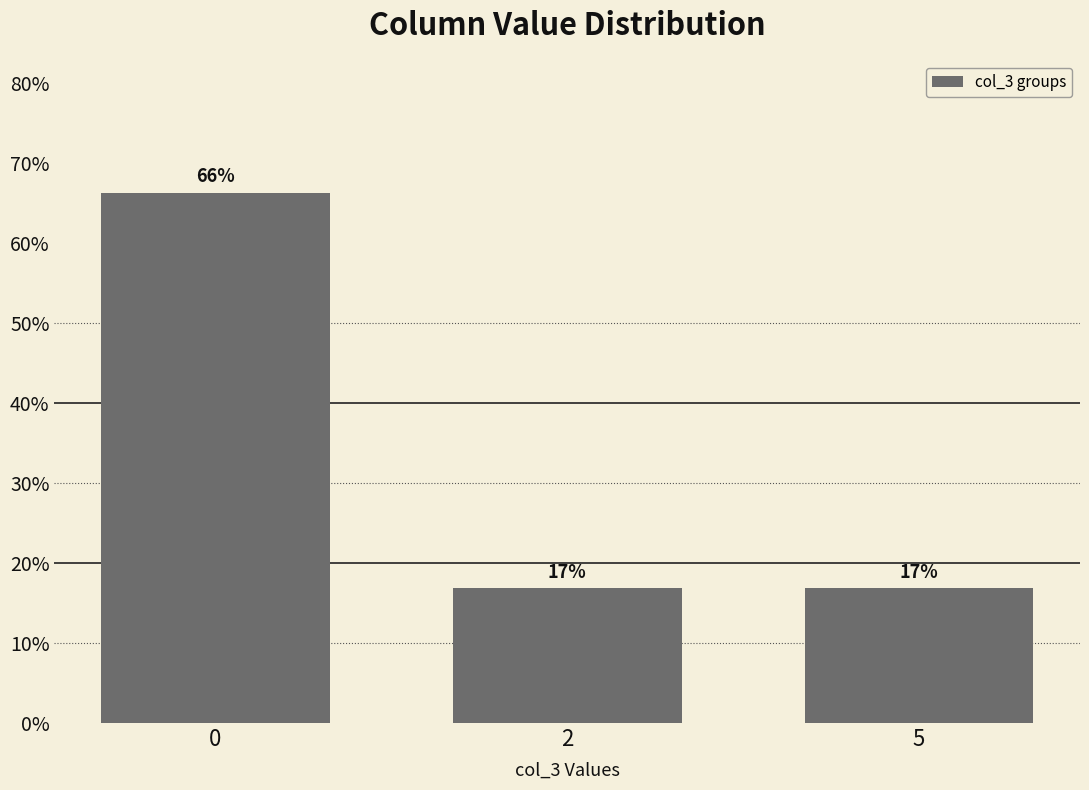

List the labels in order of value, smallest first.

2, 5, 0